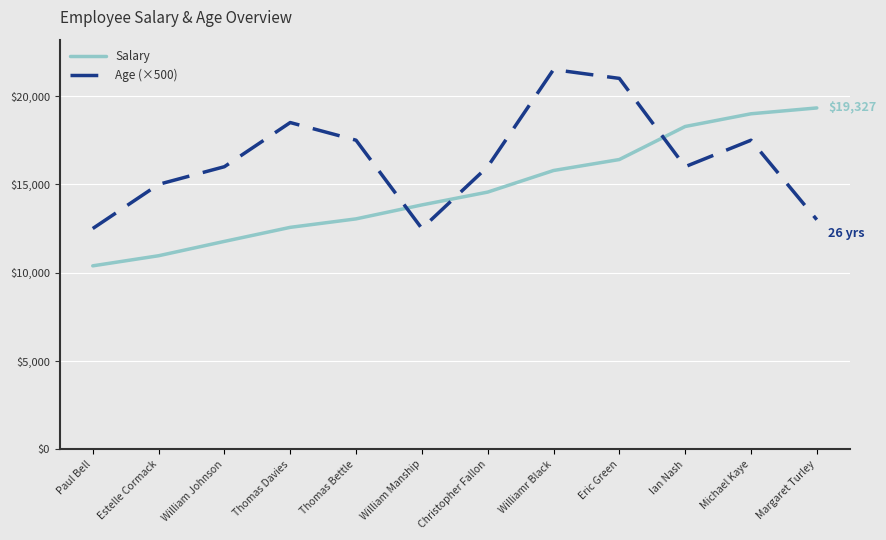

At which category does the chart reach its minimum across all series?

Paul Bell